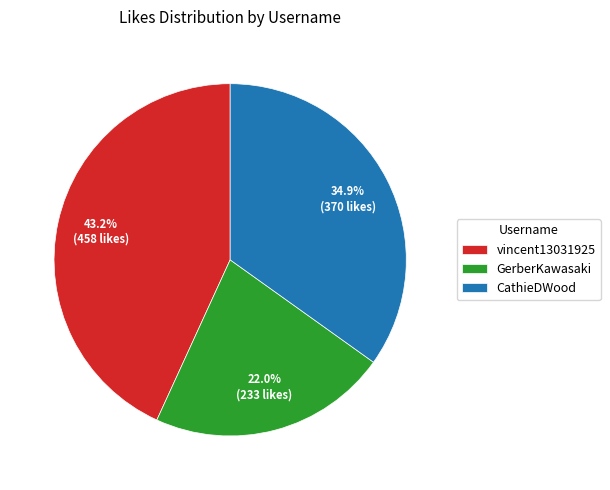

How many slices are in this pie chart?

3